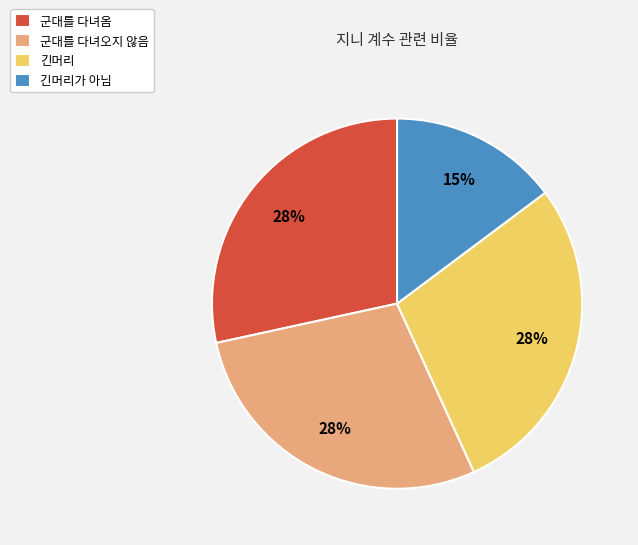

What is the ratio of the value at 긴머리가 아님 to the value at 군대를 다녀옴?

0.5